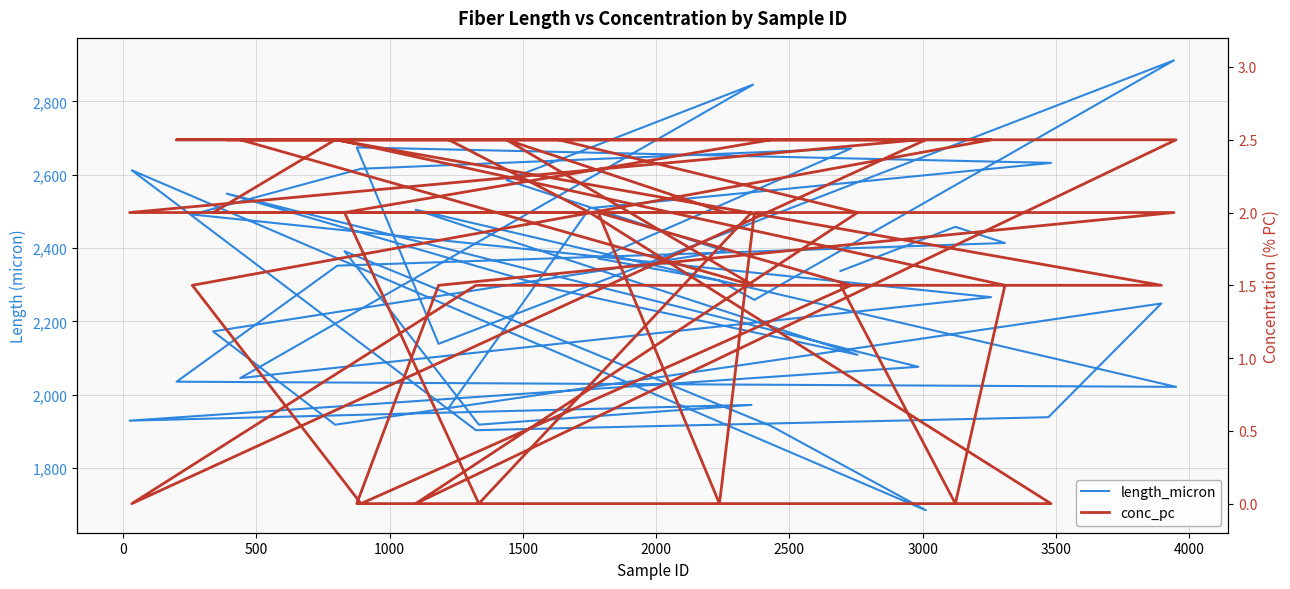

What is the greatest value displayed?

2911.9